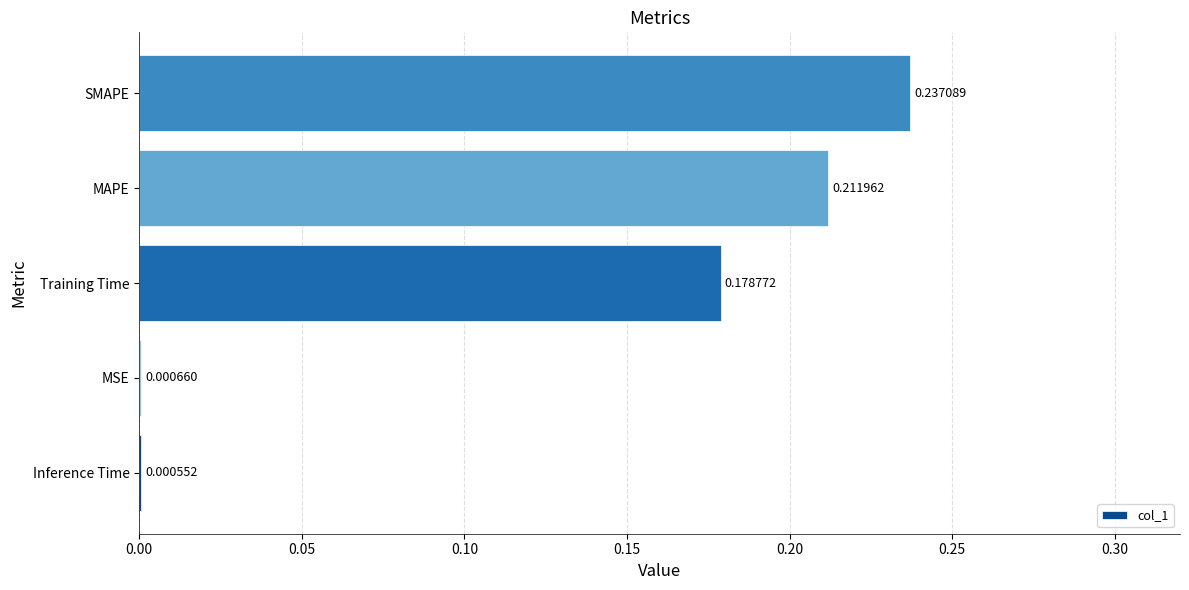

Which has a higher value, MAPE or Training Time?

MAPE